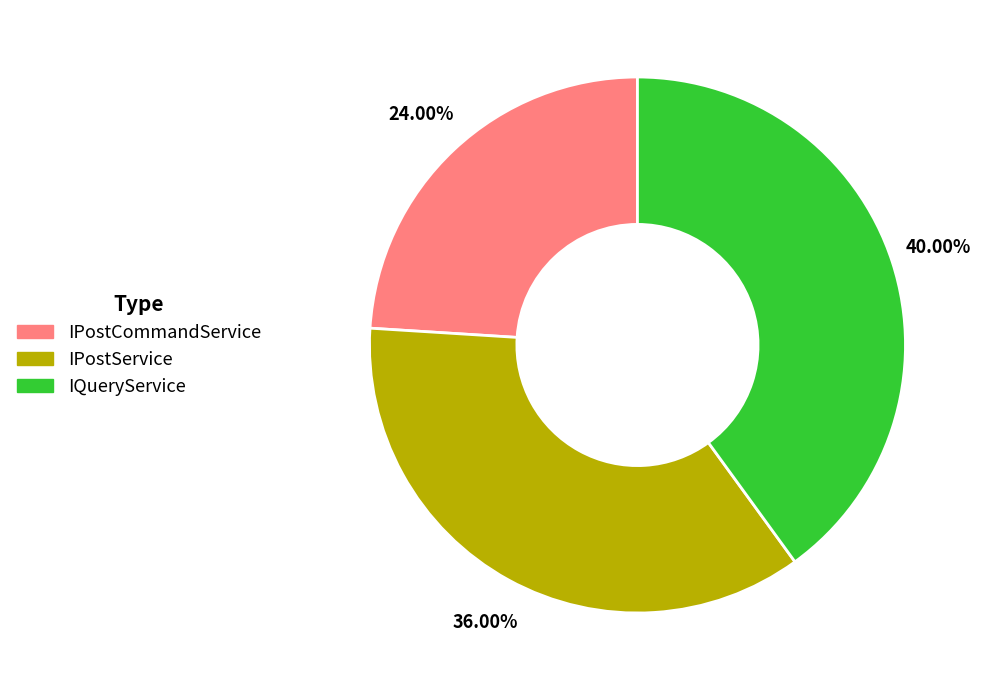

The IPostService slice represents 36% of the pie. True or false?

True